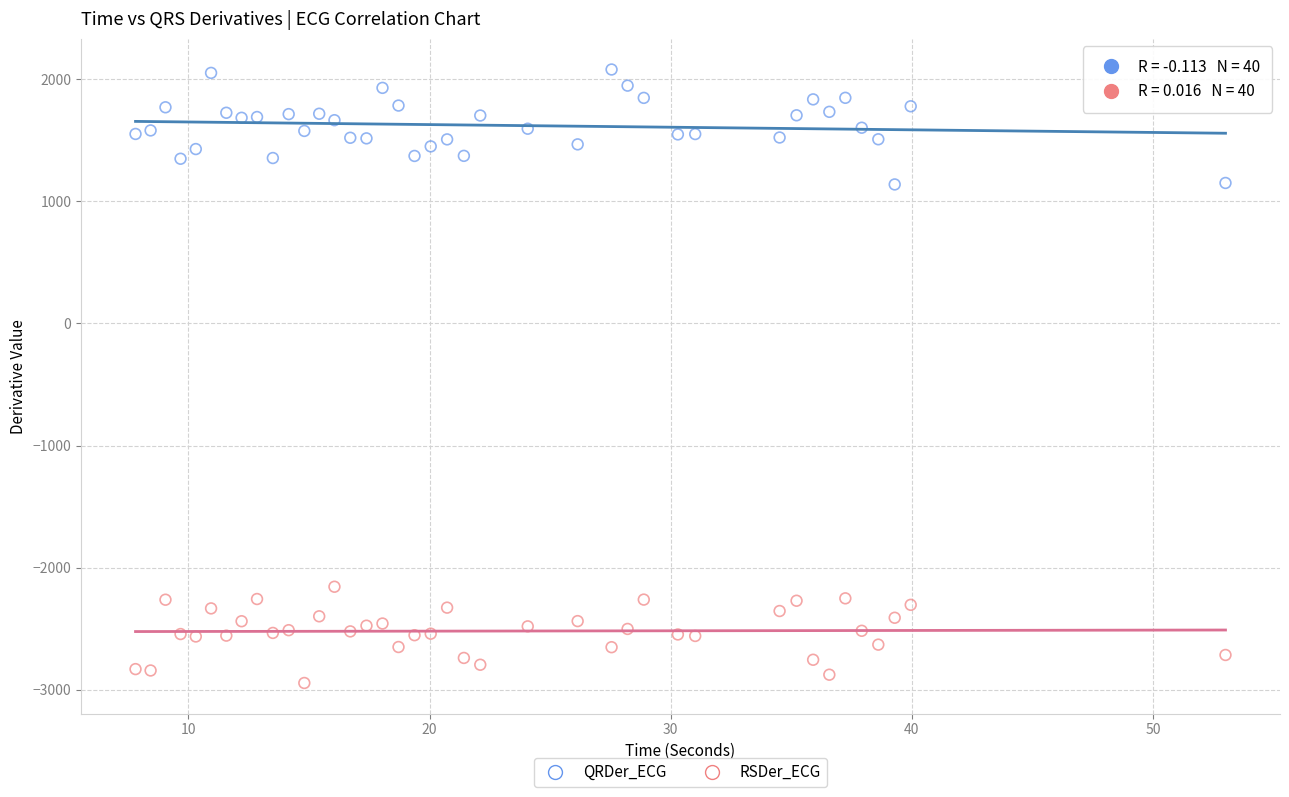

Which series contains the lowest Y value?

RSDer_ECG